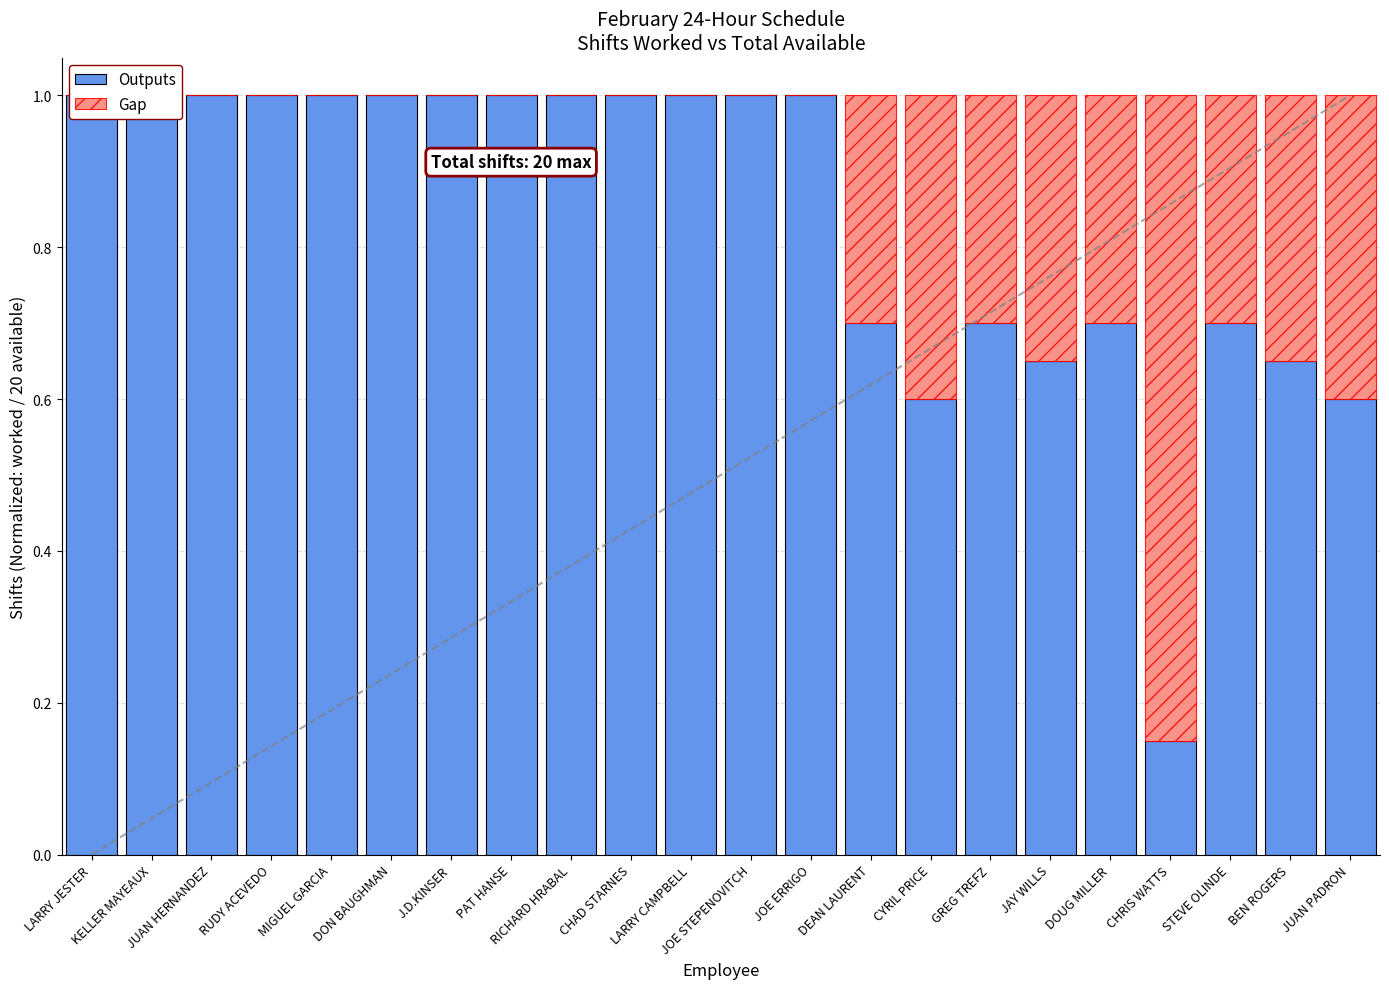

List the labels in order of Outputs value, smallest first.

CHRIS WATTS, CYRIL PRICE, JUAN PADRON, JAY WILLS, BEN ROGERS, DEAN LAURENT, GREG TREFZ, DOUG MILLER, STEVE OLINDE, LARRY JESTER, KELLER MAYEAUX, JUAN HERNANDEZ, RUDY ACEVEDO, MIGUEL GARCIA, DON BAUGHMAN, J.D.KINSER, PAT HANSE, RICHARD HRABAL, CHAD STARNES, LARRY CAMPBELL, JOE STEPENOVITCH, JOE ERRIGO